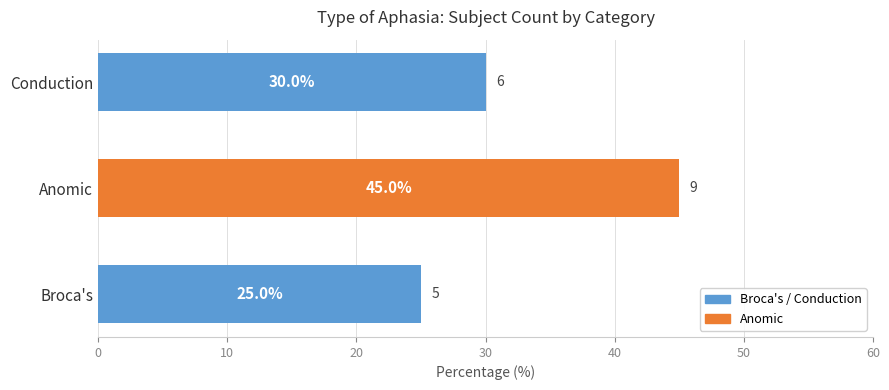

Reading bottom to top, transcribe all the data shown in this chart.

25	45	30